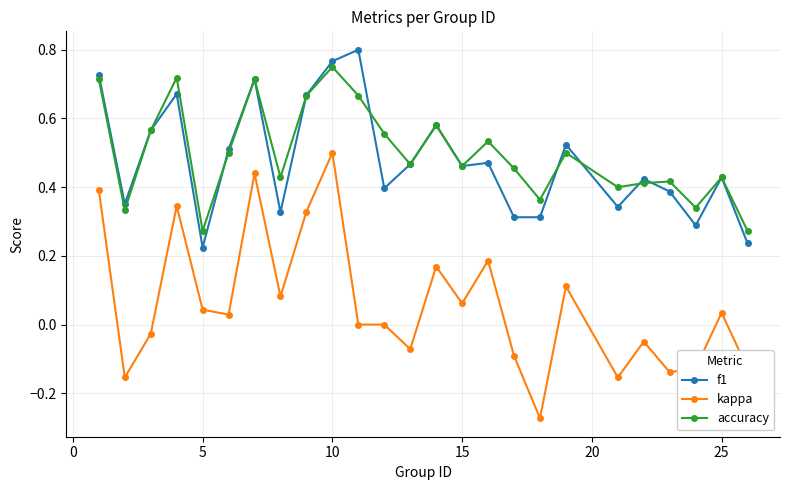

True or false: f1 has more than 1 points higher than both neighbors.

True